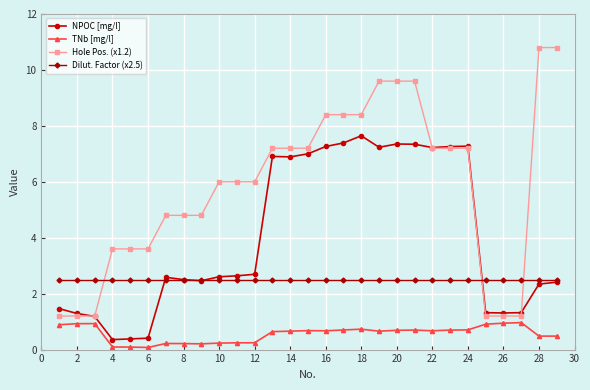

True or false: TNb [mg/l] has more than 0 points higher than both neighbors.

True